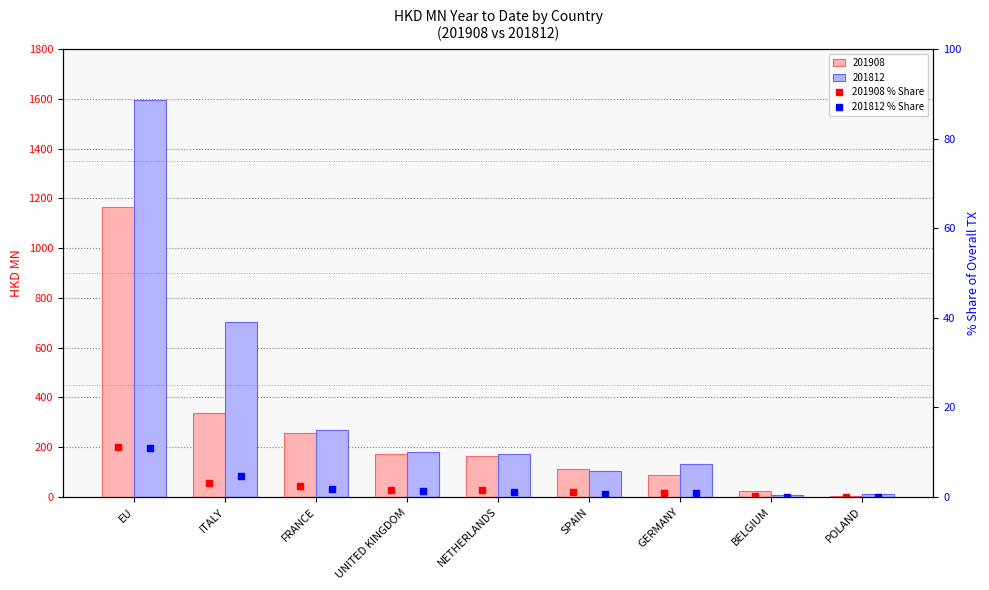

What is the difference between the maximum and minimum values in the 201908 % Share series?

11.1